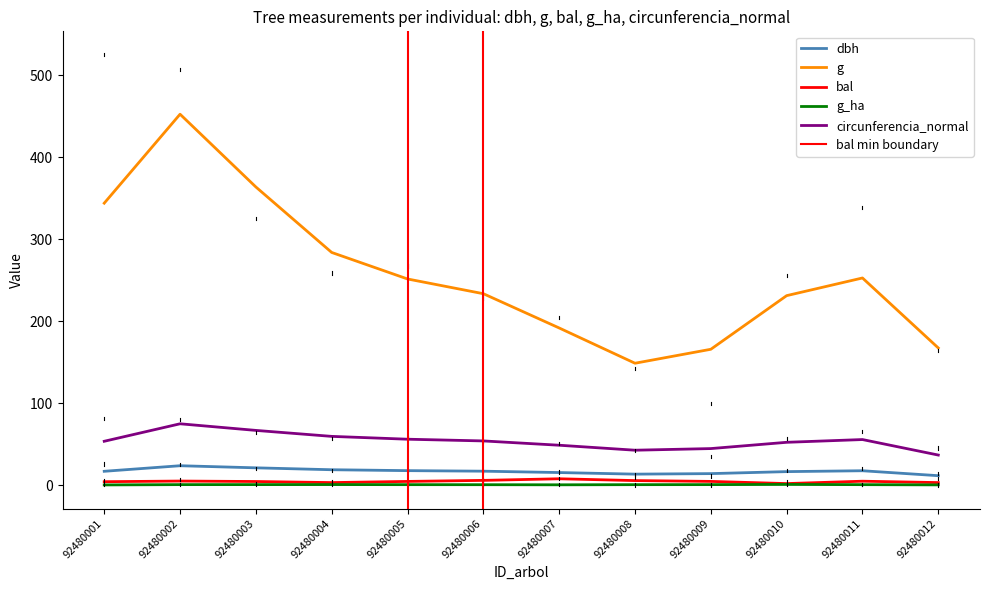

What is the difference between the maximum and second lowest values in the dbh series?

12.4